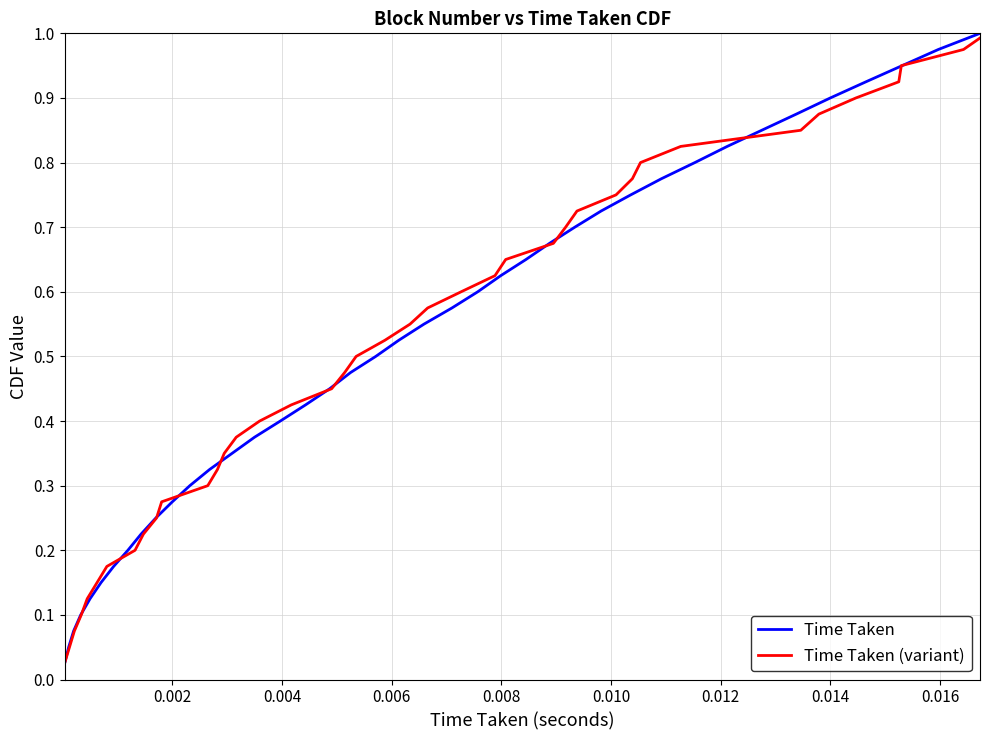

At how many categories does at least one series exceed 0?

40